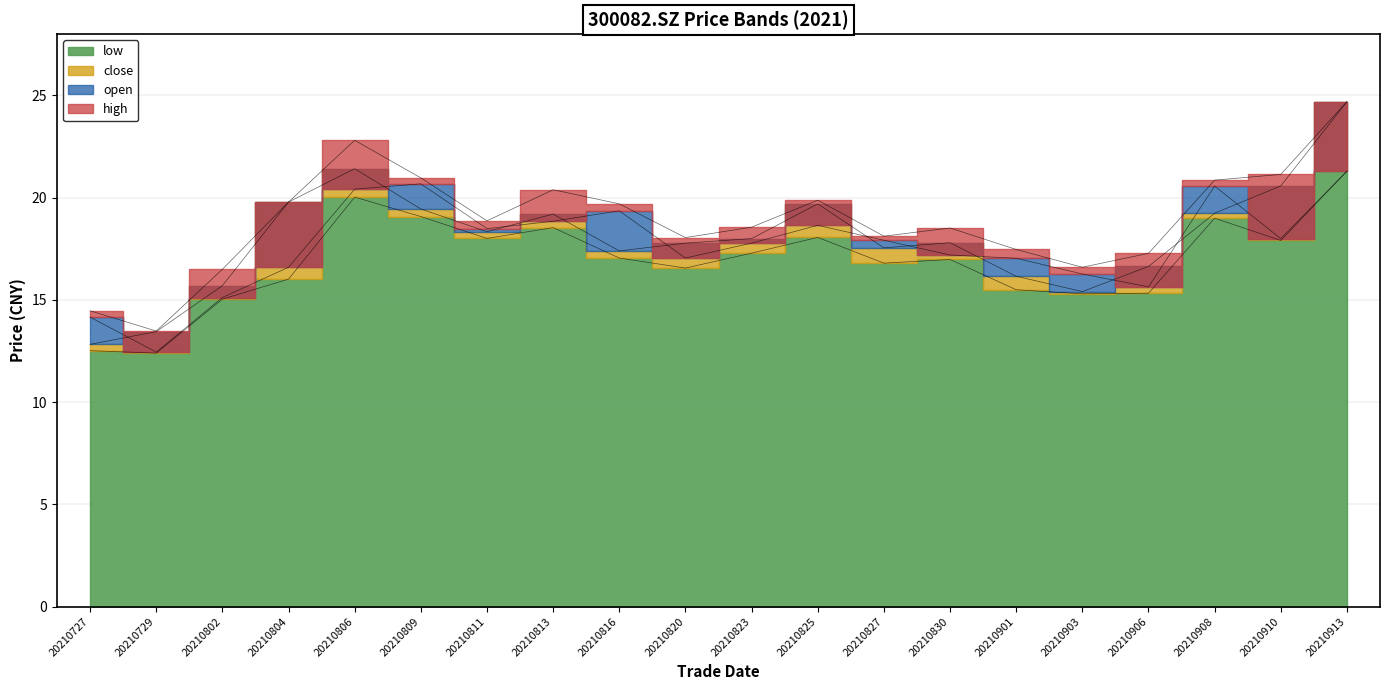

Between 20210825 and 20210910, which is larger?

20210825